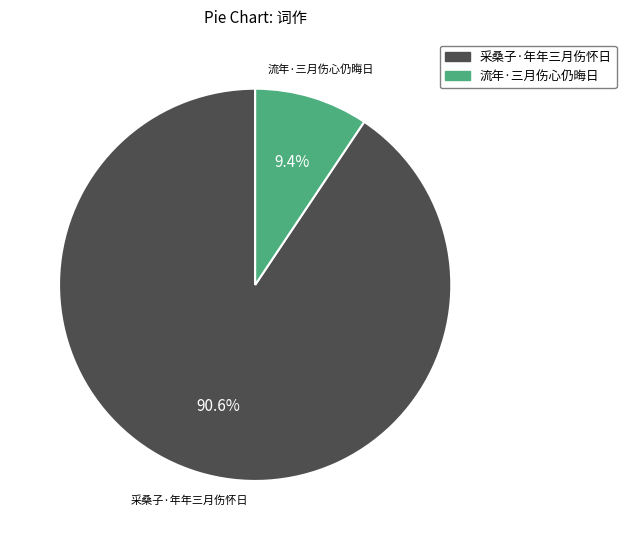

How many segments does this pie chart have?

2